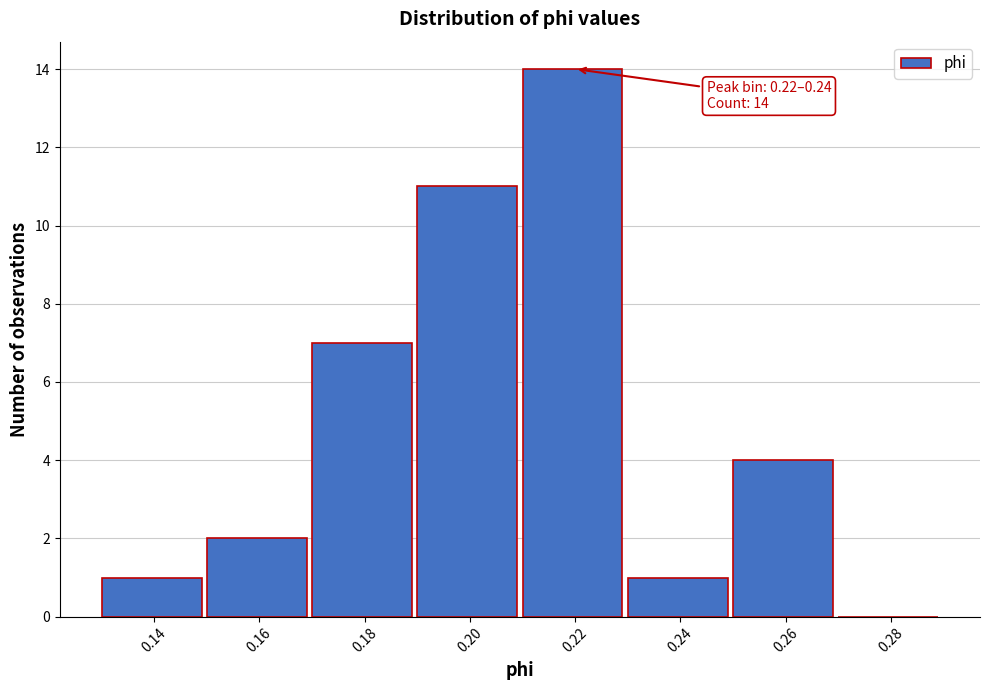

Reading left to right, transcribe all the data shown in this chart.

0.14=1	0.16=2	0.18=7	0.20=11	0.22=14	0.24=1	0.26=4	0.28=0